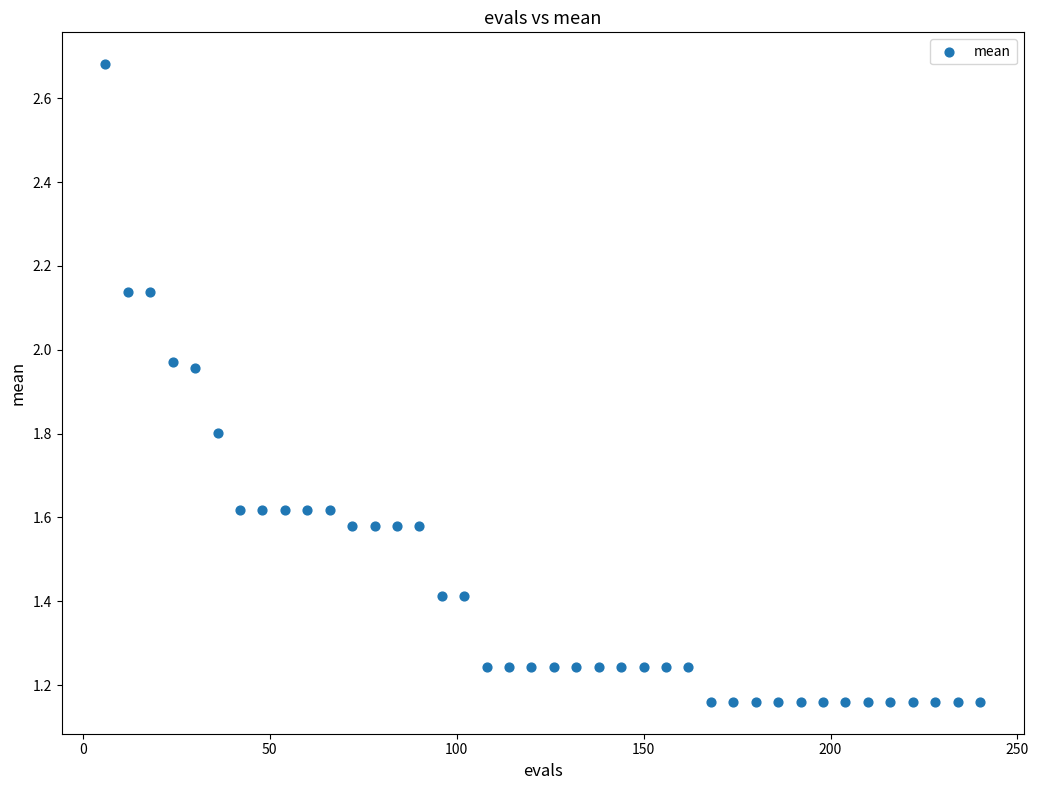

What is the range of X values (max minus min)?

234.0